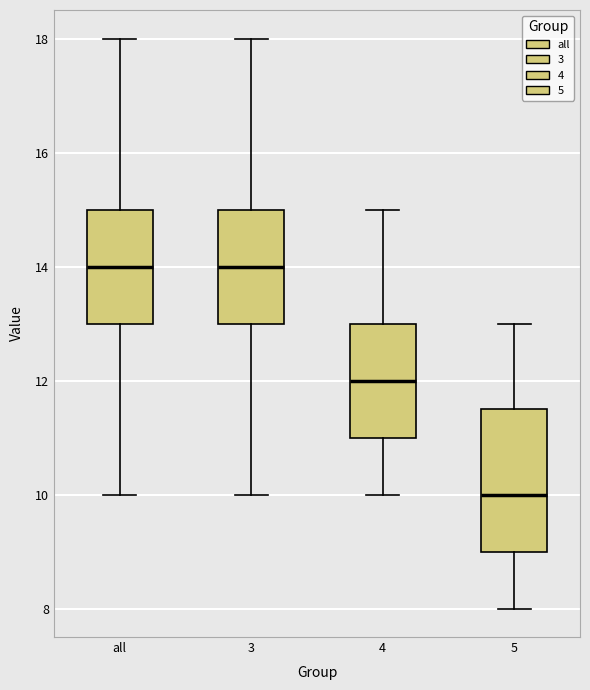

Reading left to right, read every box against the y-axis: the position of its median line, the range the box covers, and the ends of its whiskers. The values are not printed on the chart, so give them approximately, as read against the axis.

all: median 14.0, box 13.0 to 15.0, whiskers 10.0 to 18.0
3: median 14.0, box 13.0 to 15.0, whiskers 10.0 to 18.0
4: median 12.0, box 11.0 to 13.0, whiskers 10.0 to 15.0
5: median 10.0, box 9.0 to 11.6, whiskers 8.0 to 13.0